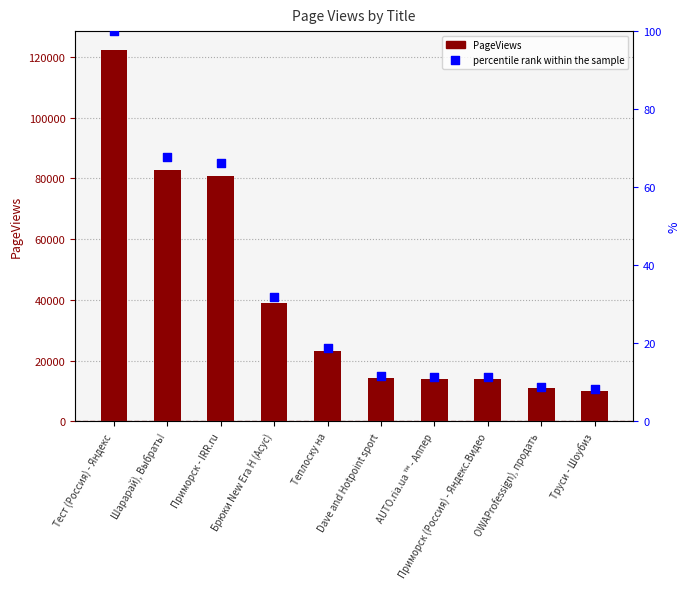

At which category is the sum across all series the highest?

Тест (Россия) - Яндекс